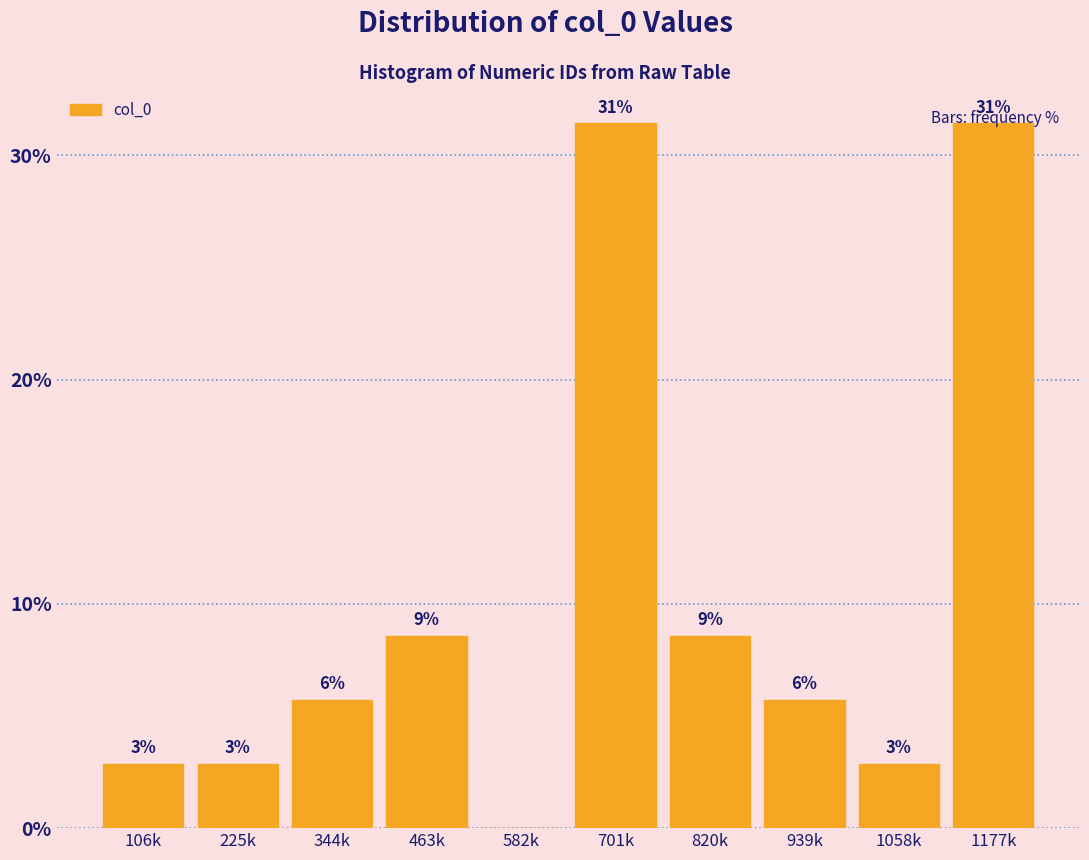

Are the bars horizontal?

No